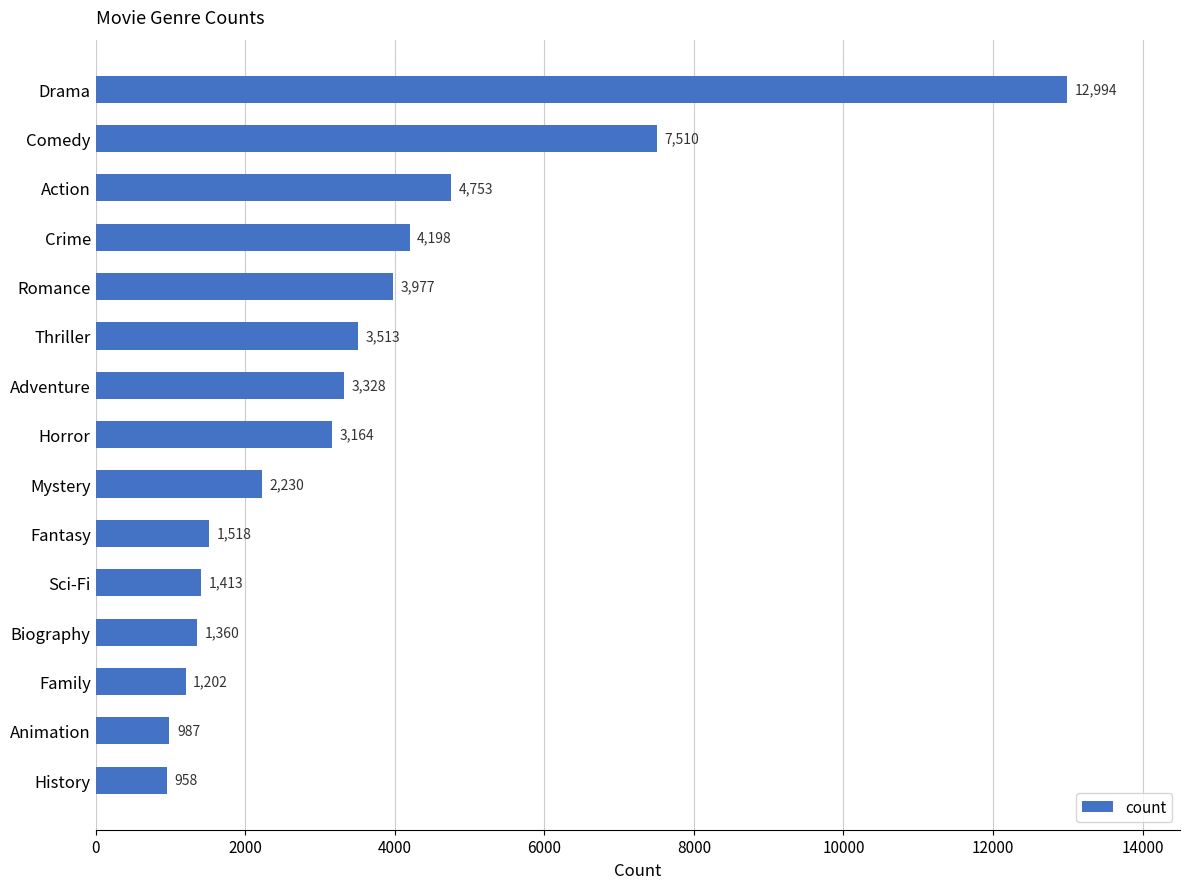

Is it true that the value at Comedy is 3452?

False